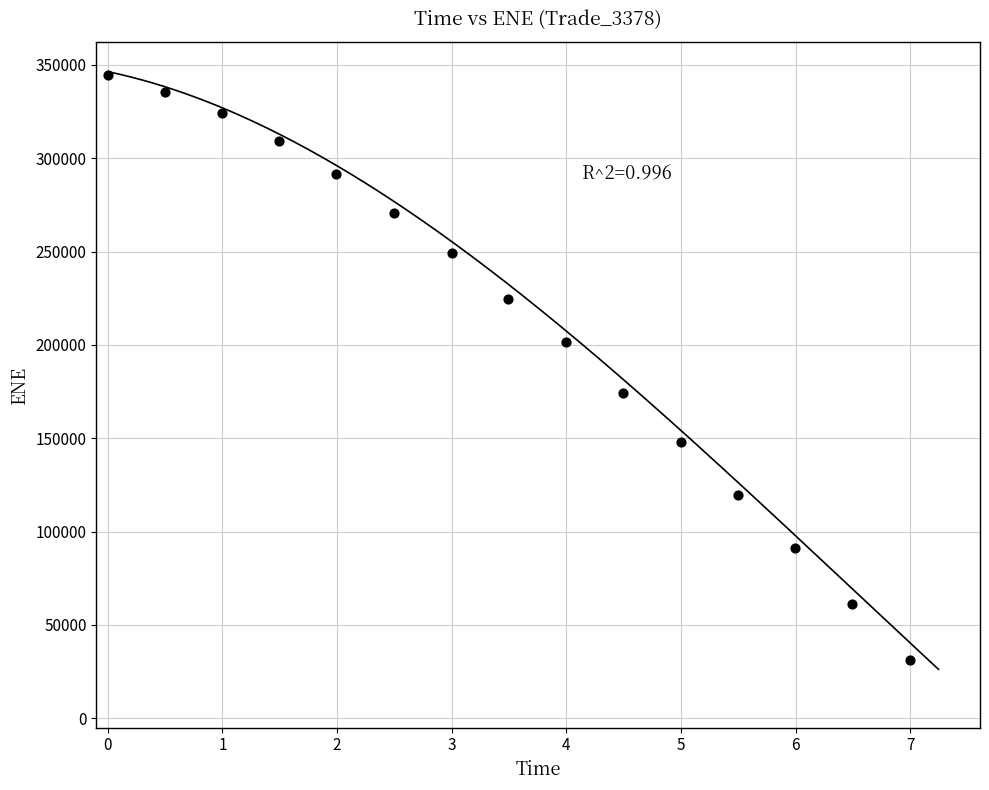

What is the range of X values (max minus min)?

7.0